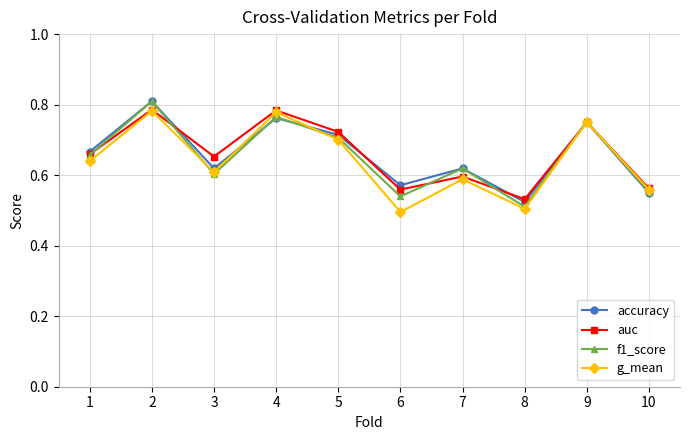

Where is the first local maximum for g_mean?

2